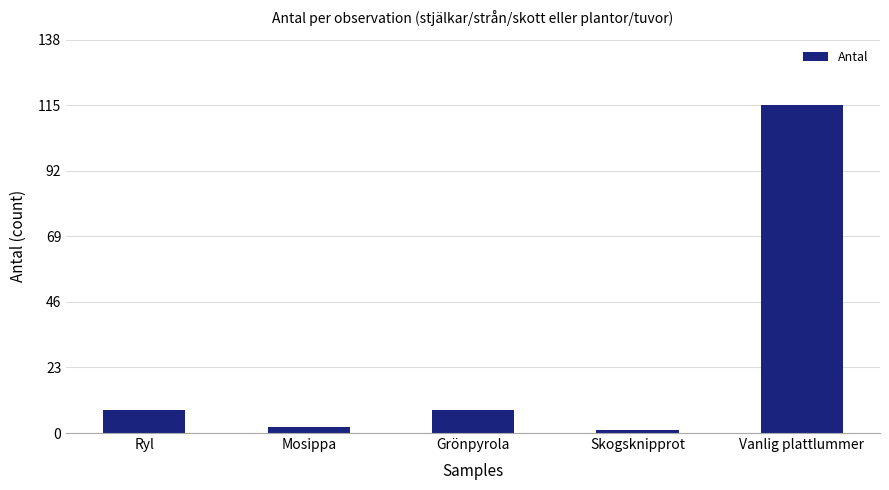

Approximately how many times larger is the value at Skogsknipprot compared to Grönpyrola?

0.1